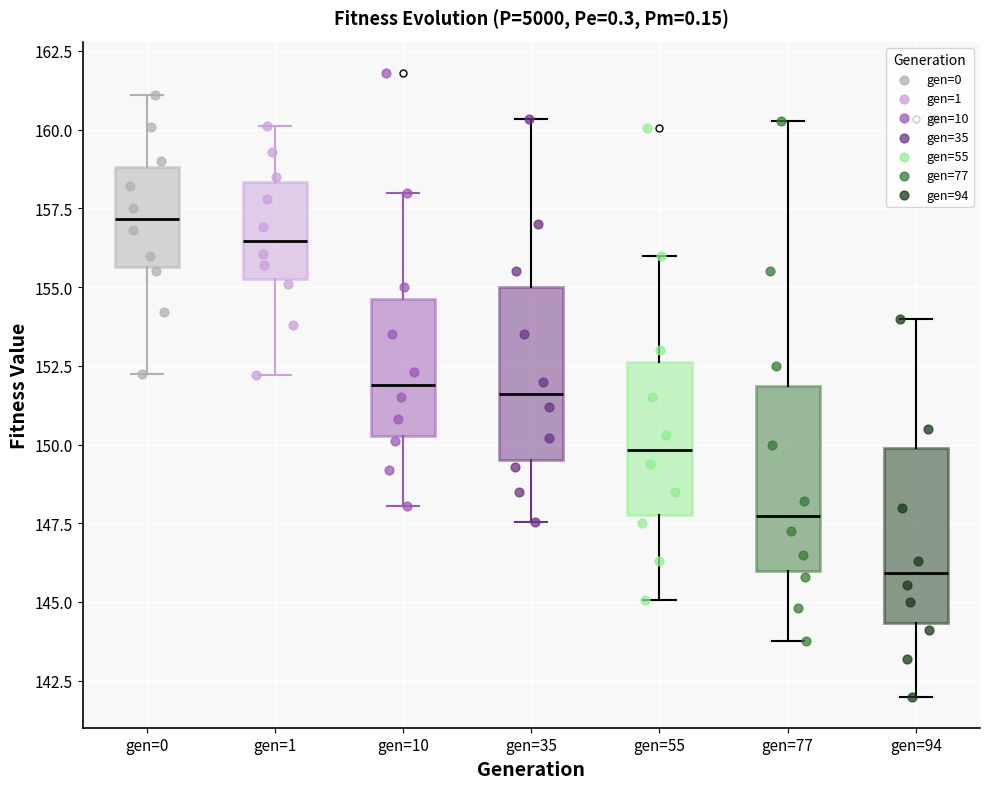

Where is the upper edge of the box for gen=94 on the y-axis? The values are not printed on the chart, so give them approximately, as read against the axis.

150.0